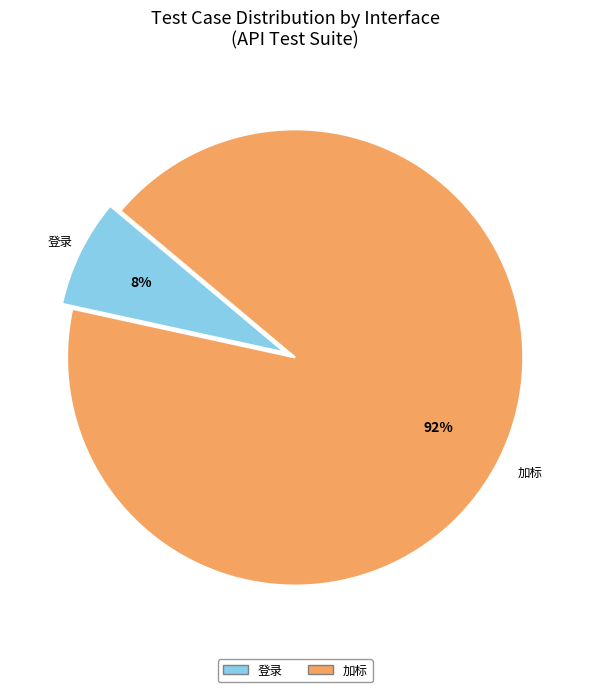

Count the number of slices in the pie.

2